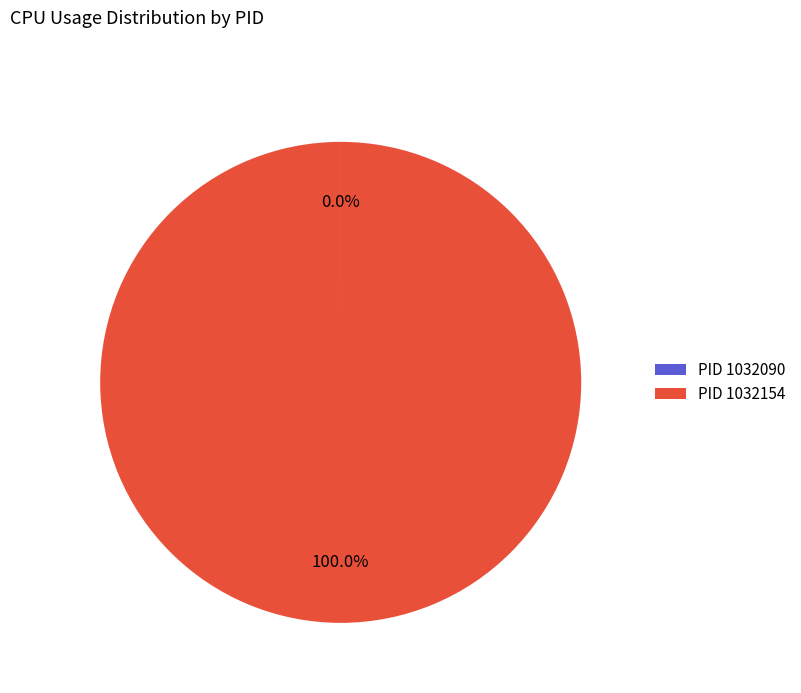

Which category has the biggest portion of the pie?

PID 1032154